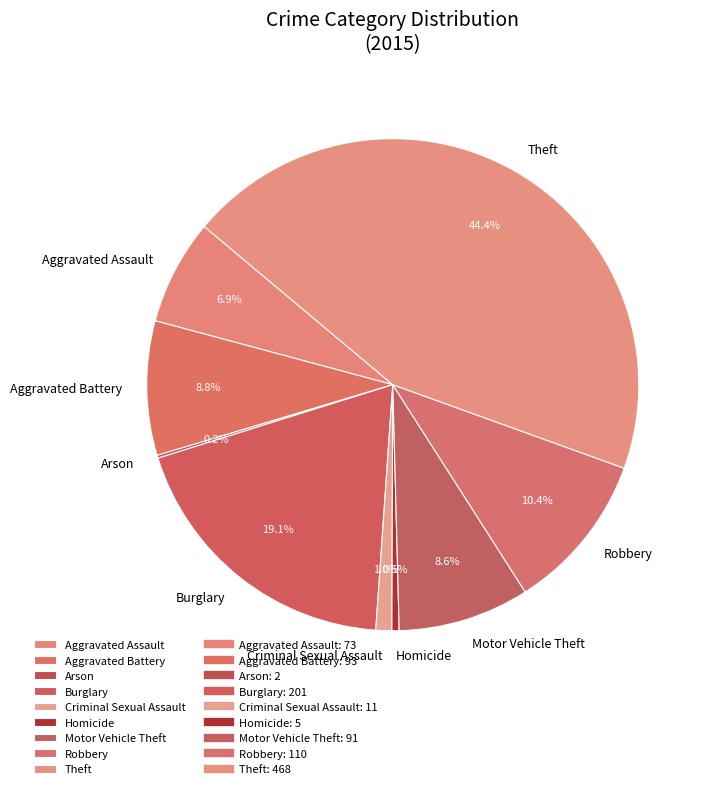

Which has a higher value, Aggravated Assault or Aggravated Battery?

Aggravated Battery